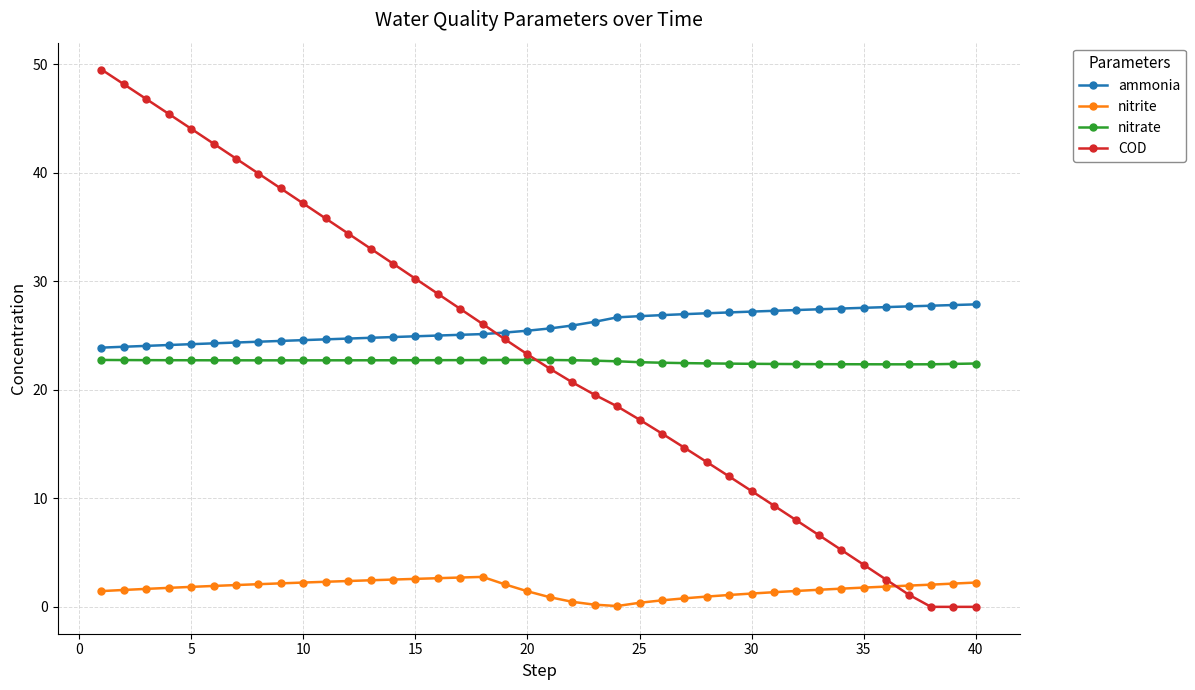

True or false: nitrate and ammonia intersect in this chart.

False